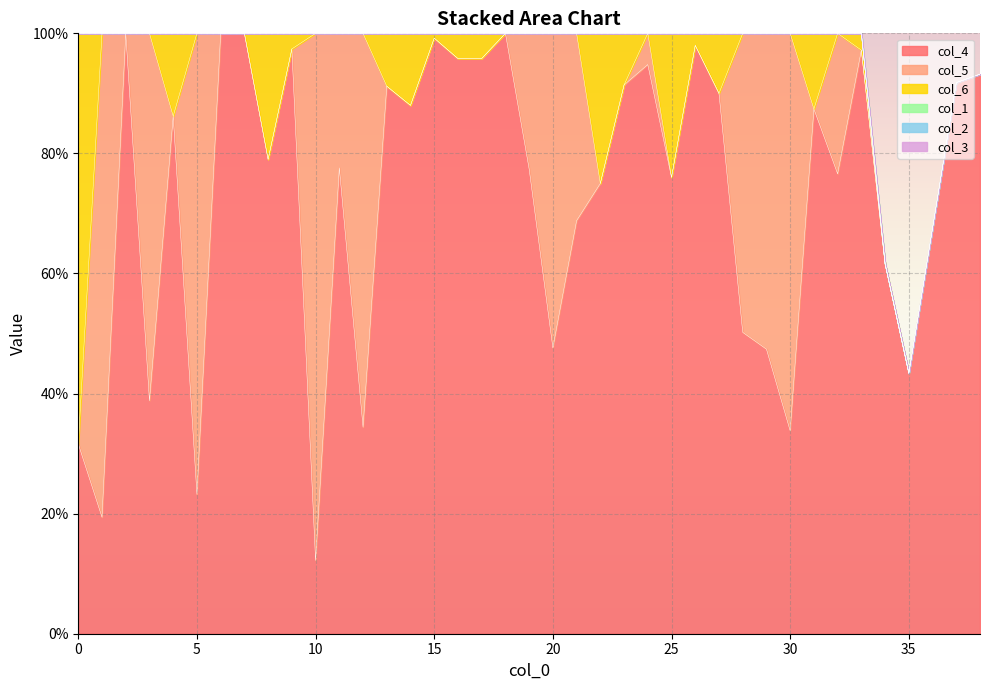

What is the greatest value displayed?

1.0